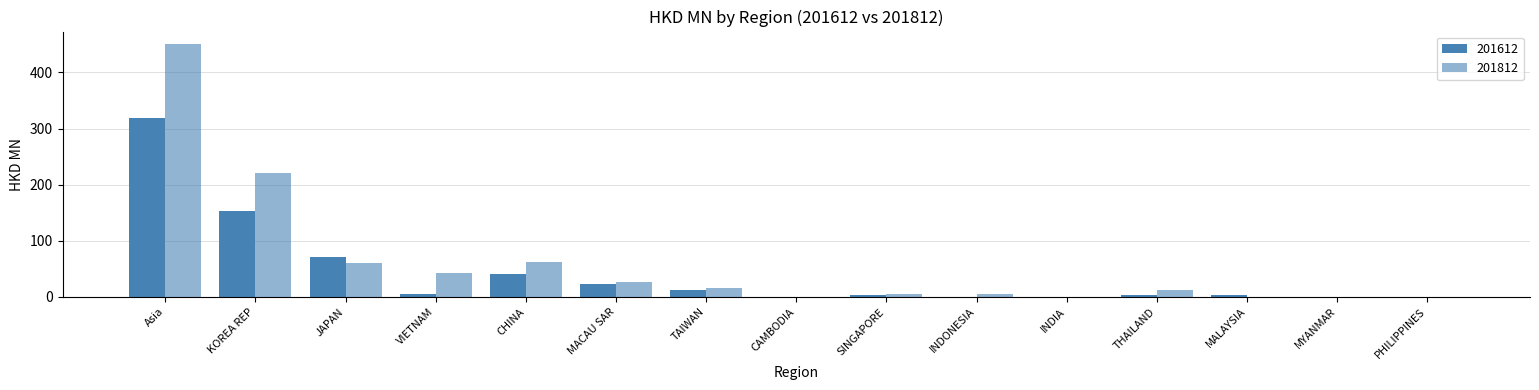

What is the approximate value of 201612 at MYANMAR?

0.3